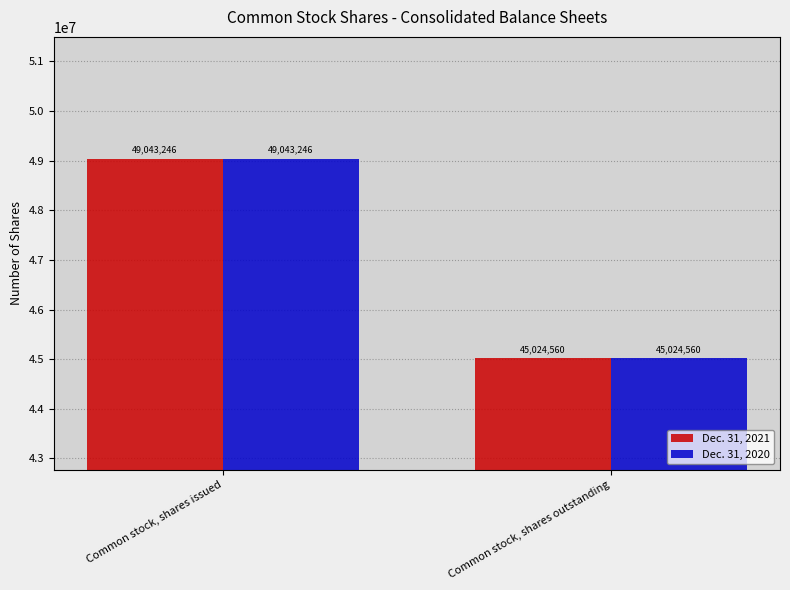

How many groups of bars are there?

2